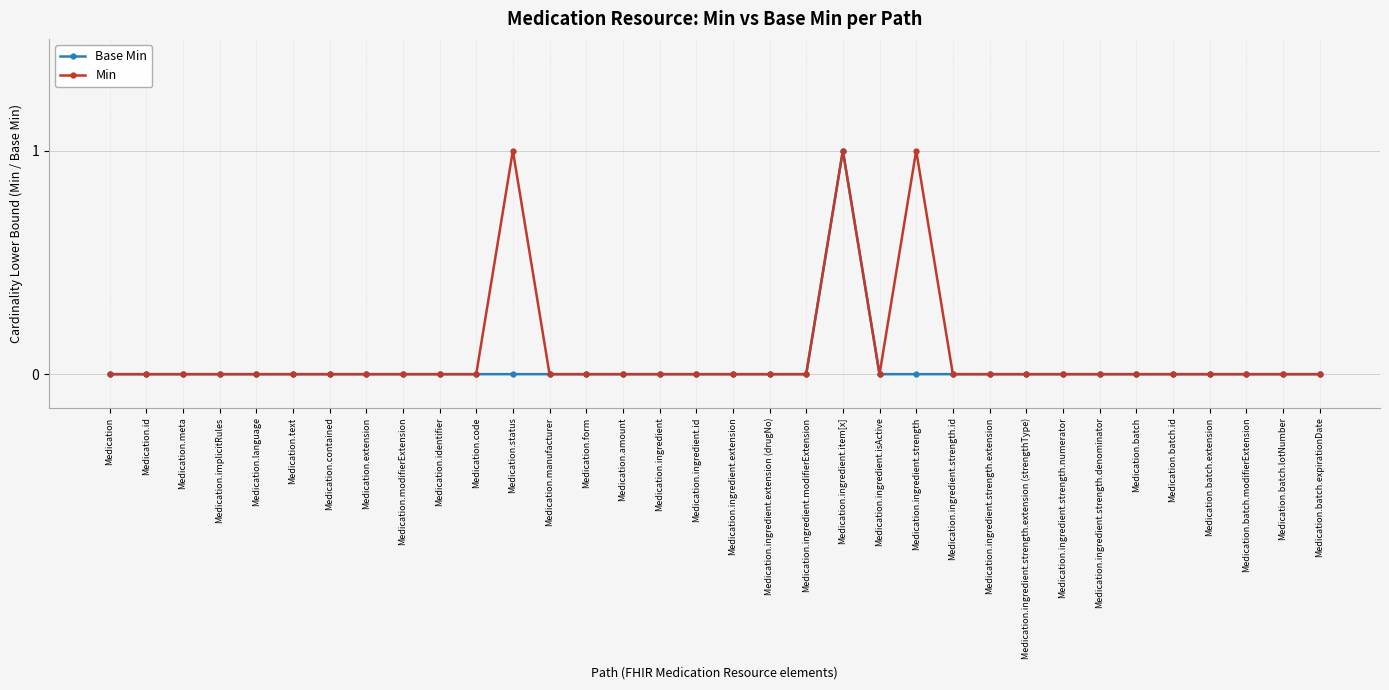

What are all the series names shown in the legend?

Base Min, Min